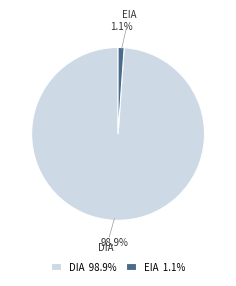

Which slice is the smallest?

EIA